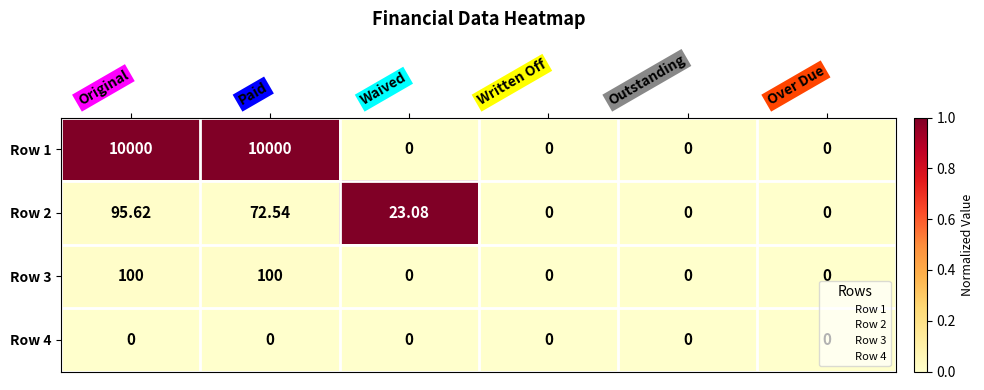

Which series has the widest spread of values?

Row 1